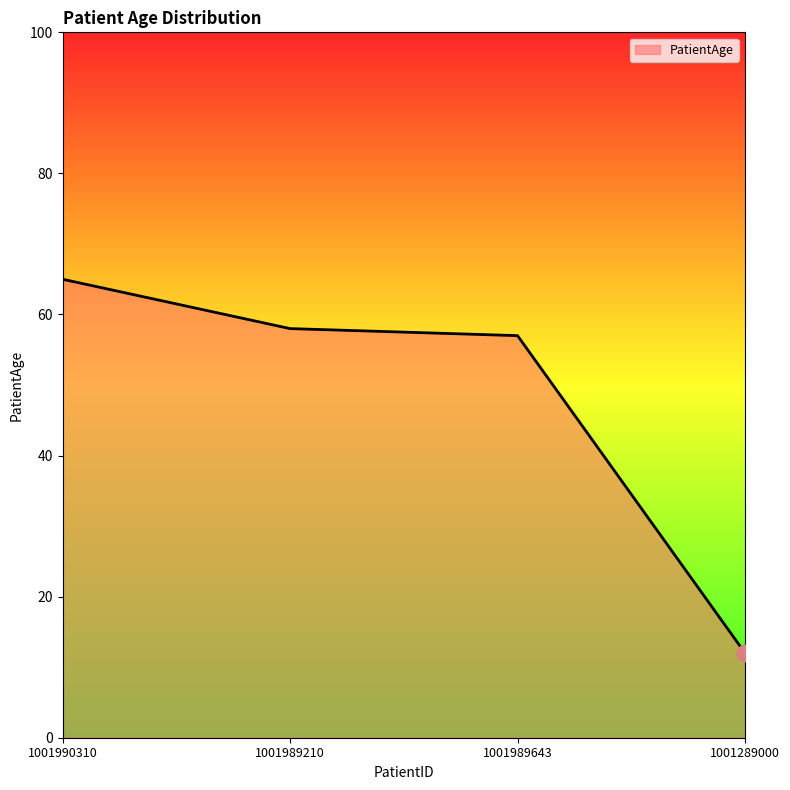

What is the approximate value at 1001289000, to the nearest 10?

10